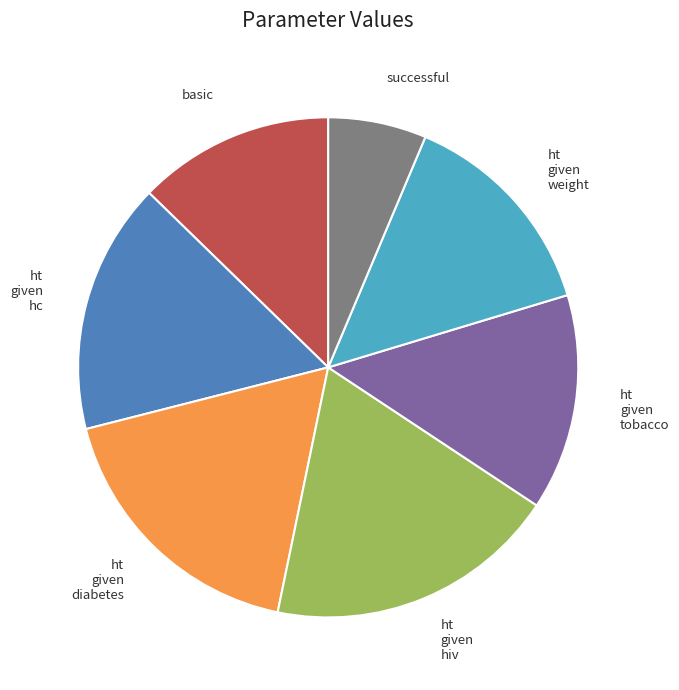

Is there a majority slice in this chart?

No